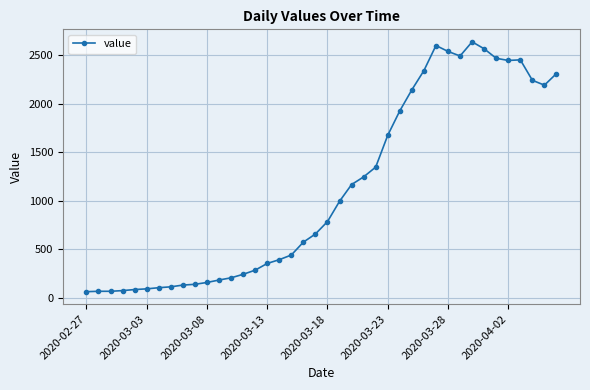

What is the difference between the second highest and minimum values?

2539